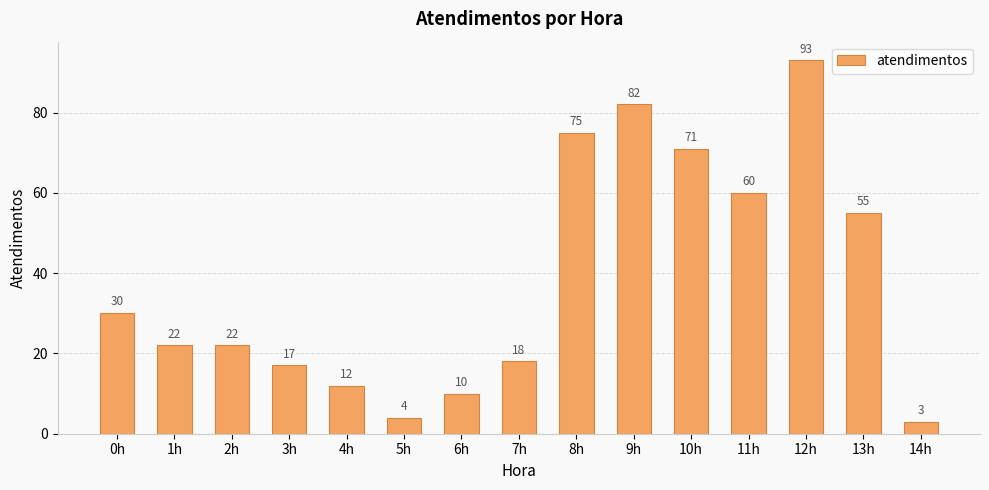

Are the bars horizontal?

No